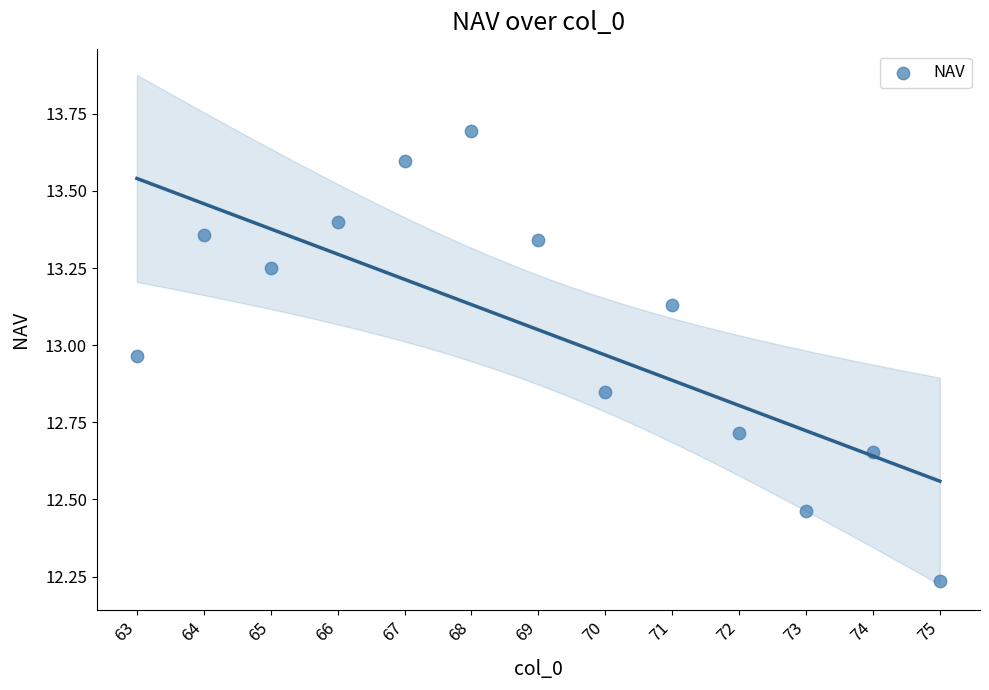

What is the range of Y values (max minus min)?

1.5